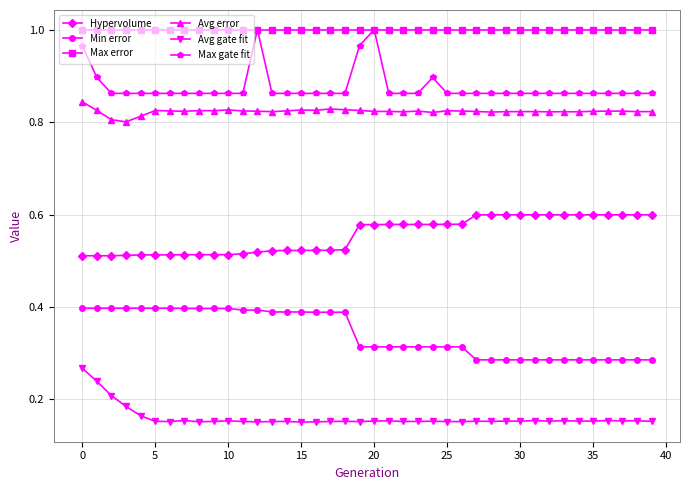

At how many categories does at least one series exceed 0?

40